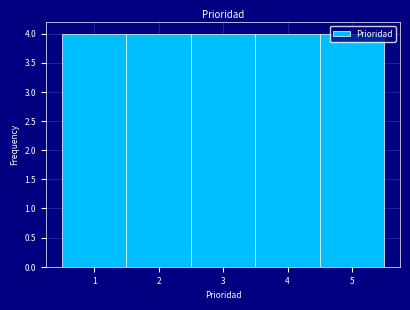

How tall is the bar that spans 4.5 to 5.5 on the x-axis? The values are not printed on the chart, so give them approximately, as read against the axis.

4